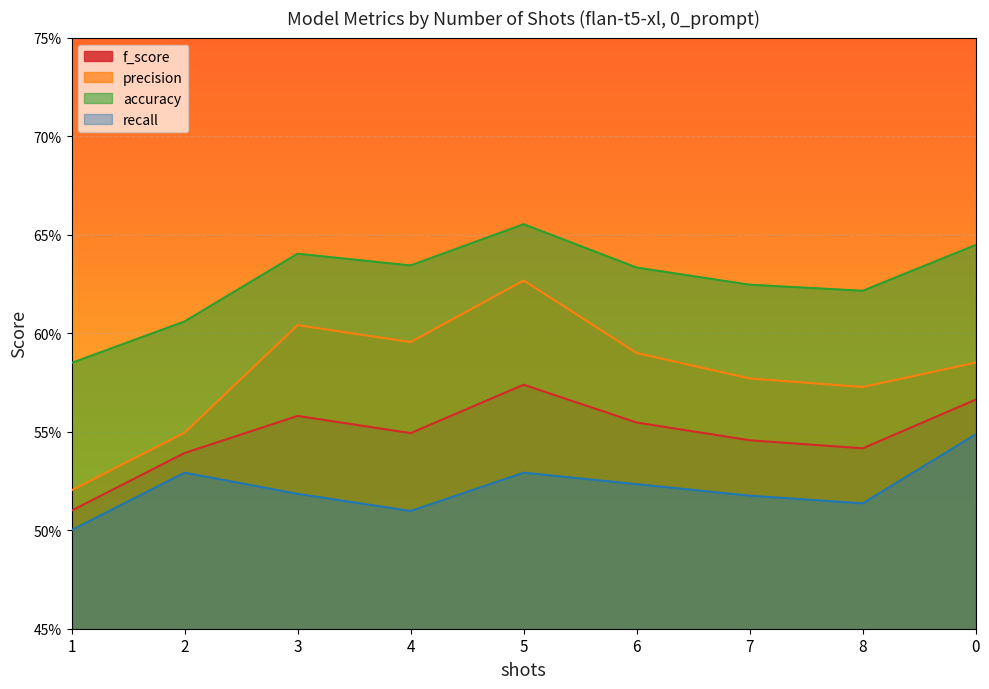

How many accuracy values are between 0 and 1?

9